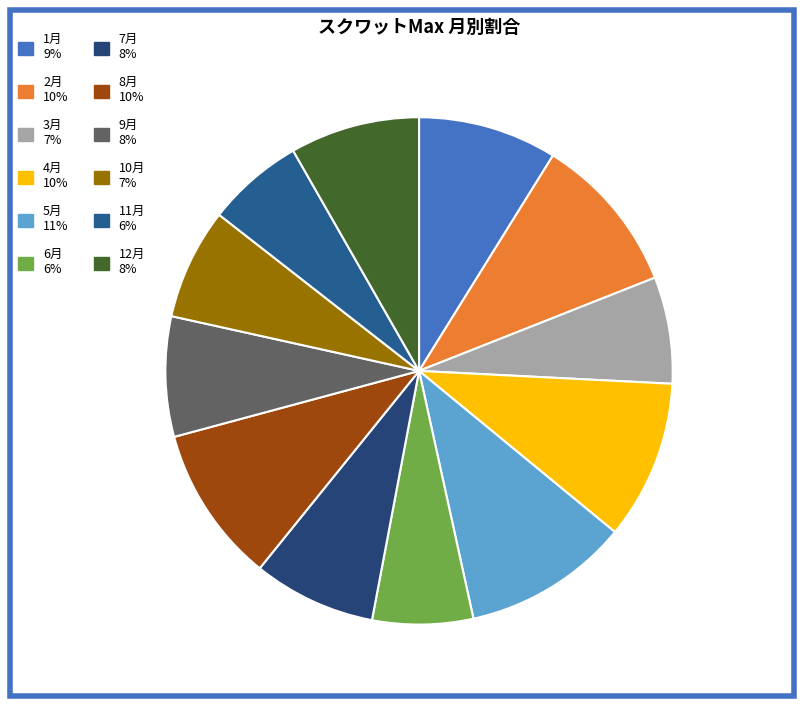

Is there a majority slice in this chart?

No